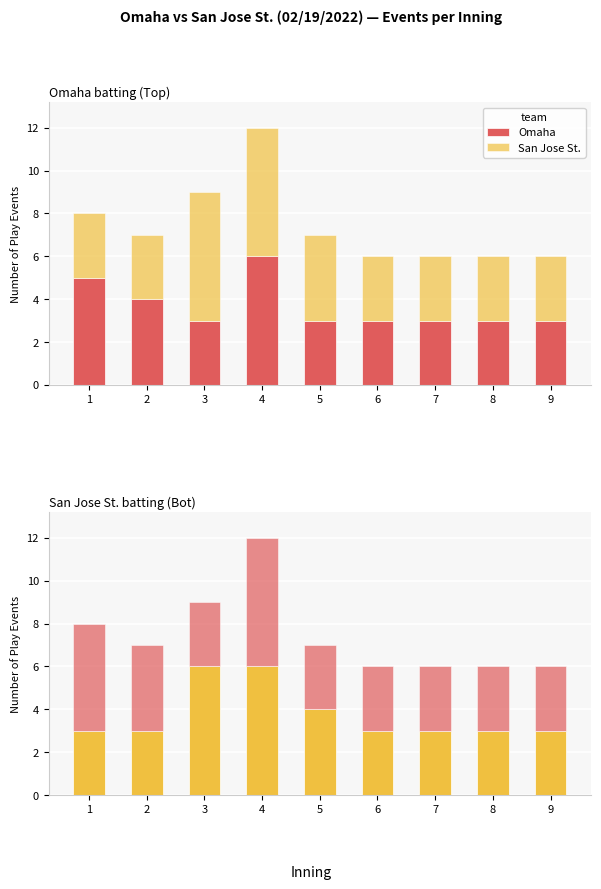

What is the maximum value for Omaha?

6